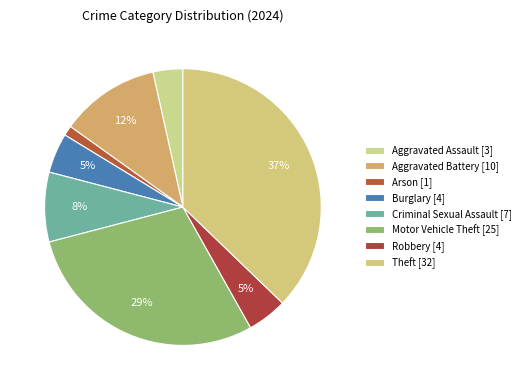

What percentage is the Robbery slice, to the nearest percent?

5%